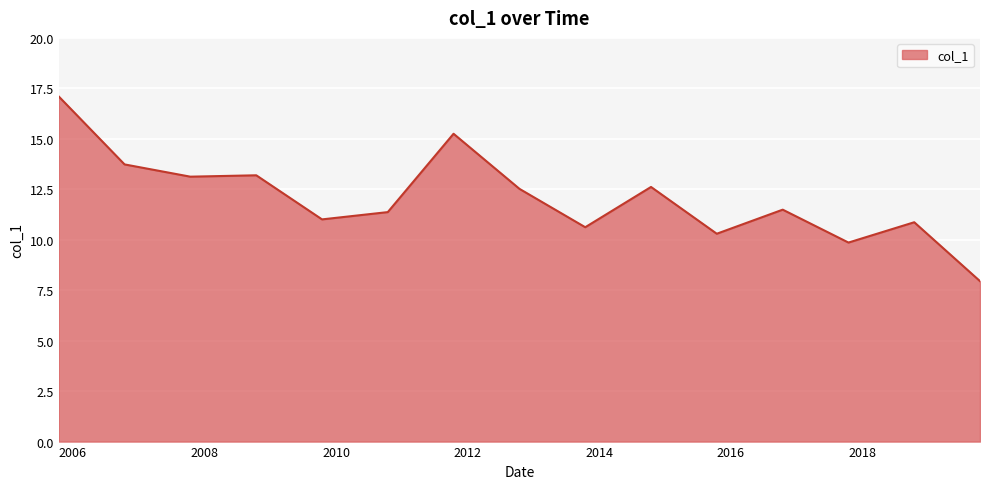

What is the maximum value shown in the chart?

17.1